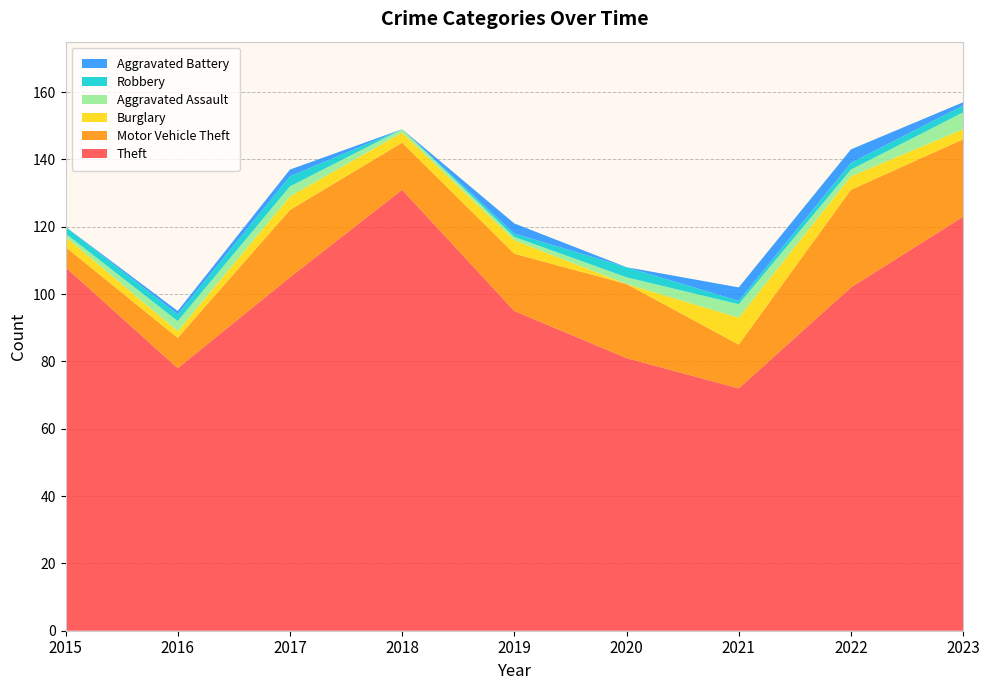

Reading right to left, extract all data points from this chart.

Theft: 2023=123	2022=102	2021=72	2020=81	2019=95	2018=131	2017=105	2016=78	2015=108
Motor Vehicle Theft: 2023=23	2022=29	2021=13	2020=22	2019=17	2018=14	2017=20	2016=9	2015=6
Burglary: 2023=3	2022=4	2021=8	2020=0	2019=4	2018=3	2017=4	2016=2	2015=3
Aggravated Assault: 2023=5	2022=2	2021=4	2020=2	2019=1	2018=1	2017=3	2016=3	2015=1
Robbery: 2023=2	2022=2	2021=1	2020=3	2019=1	2018=0	2017=3	2016=2	2015=2
Aggravated Battery: 2023=1	2022=4	2021=4	2020=0	2019=3	2018=0	2017=2	2016=1	2015=0